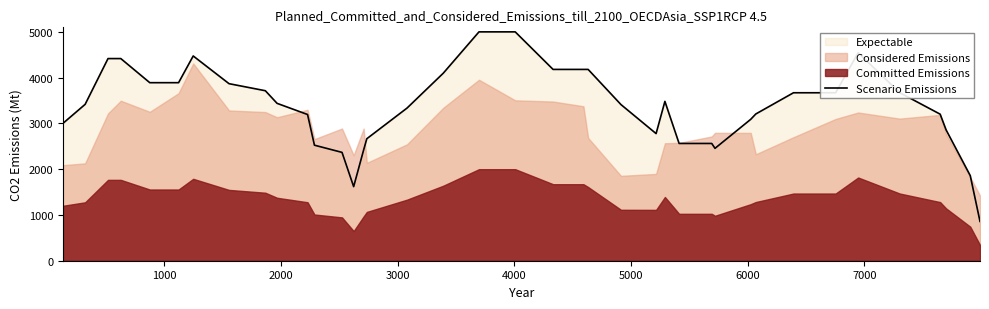

What is the lowest value of the Scenario Emissions series?

858.6